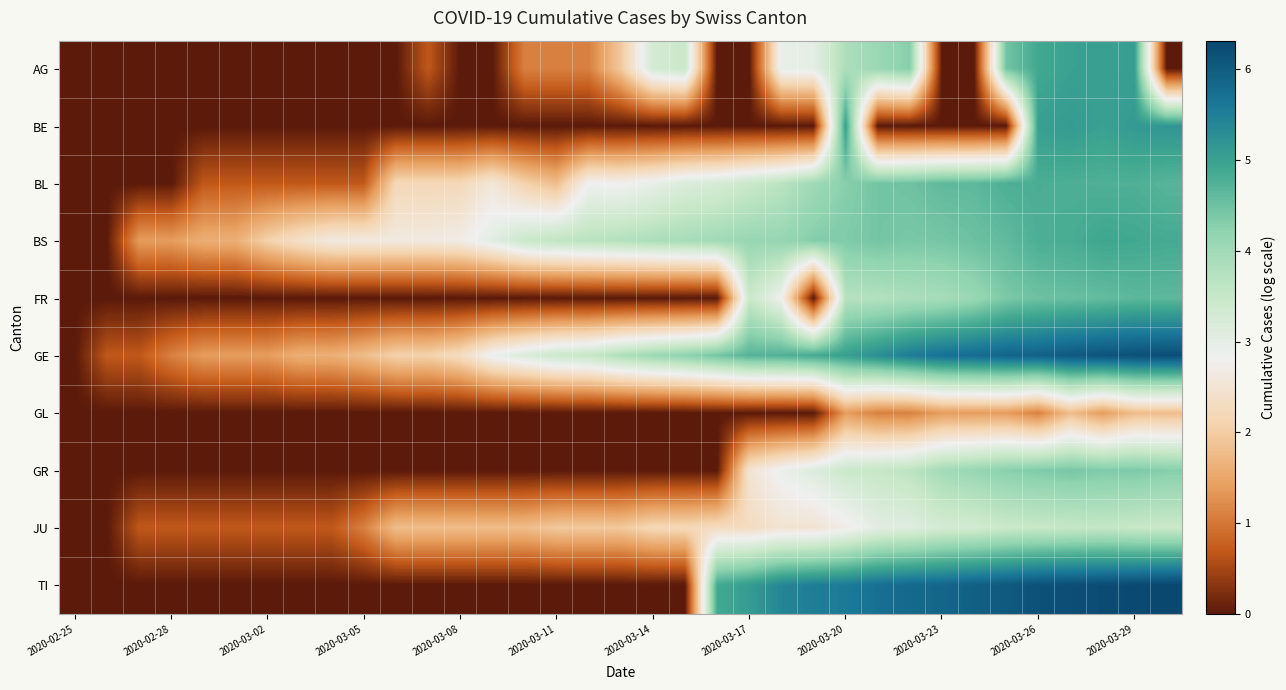

Which series has the largest total across all categories?

GE